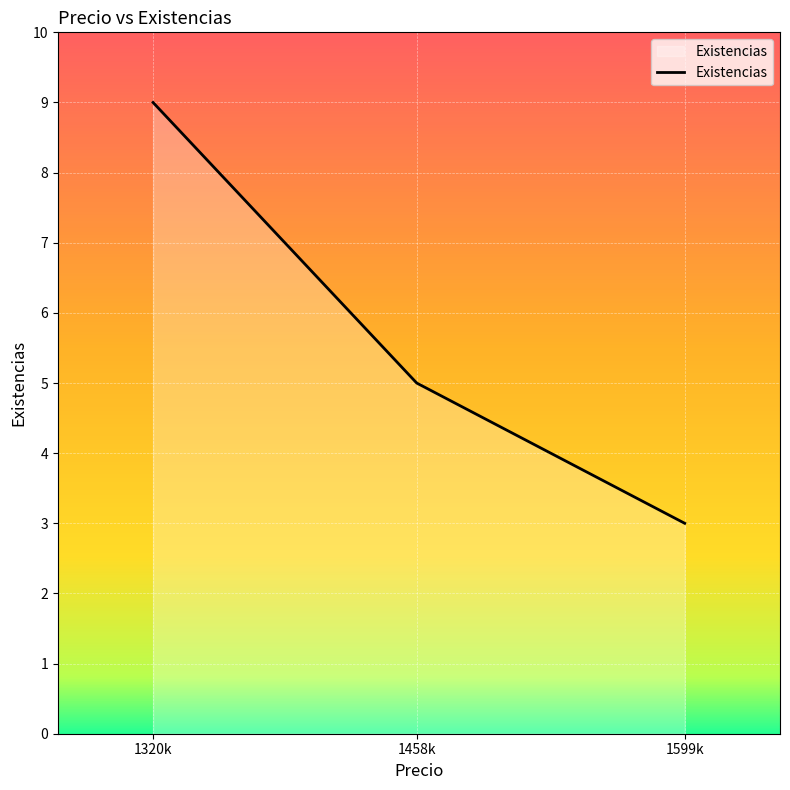

Count the number of categories in the chart.

3